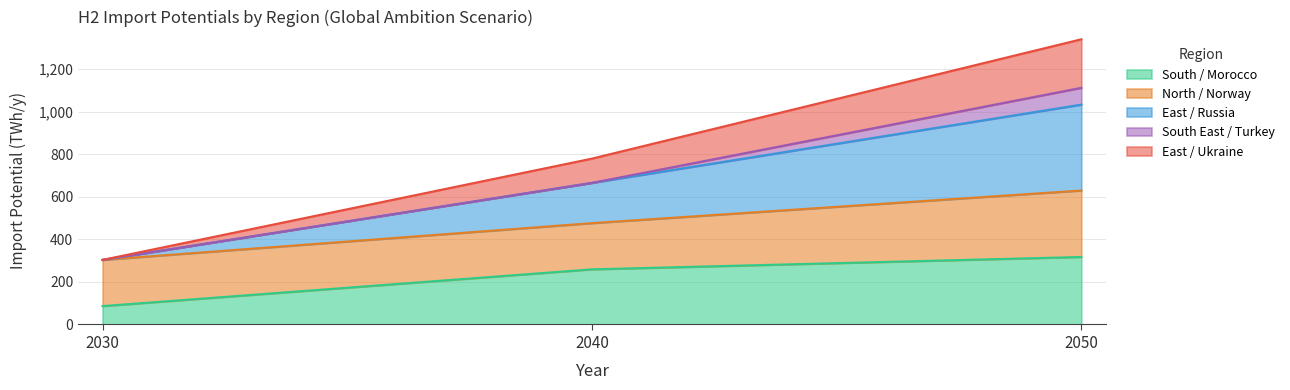

Which series has the widest spread of values?

East / Russia